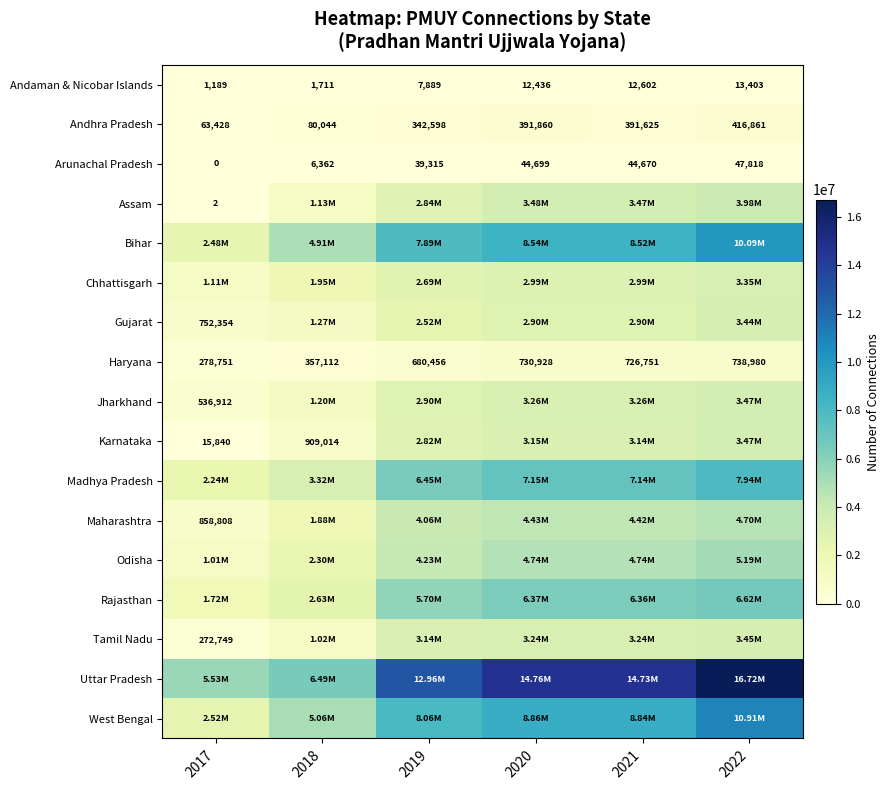

What is the sum of all Andaman & Nicobar Islands values?

49230